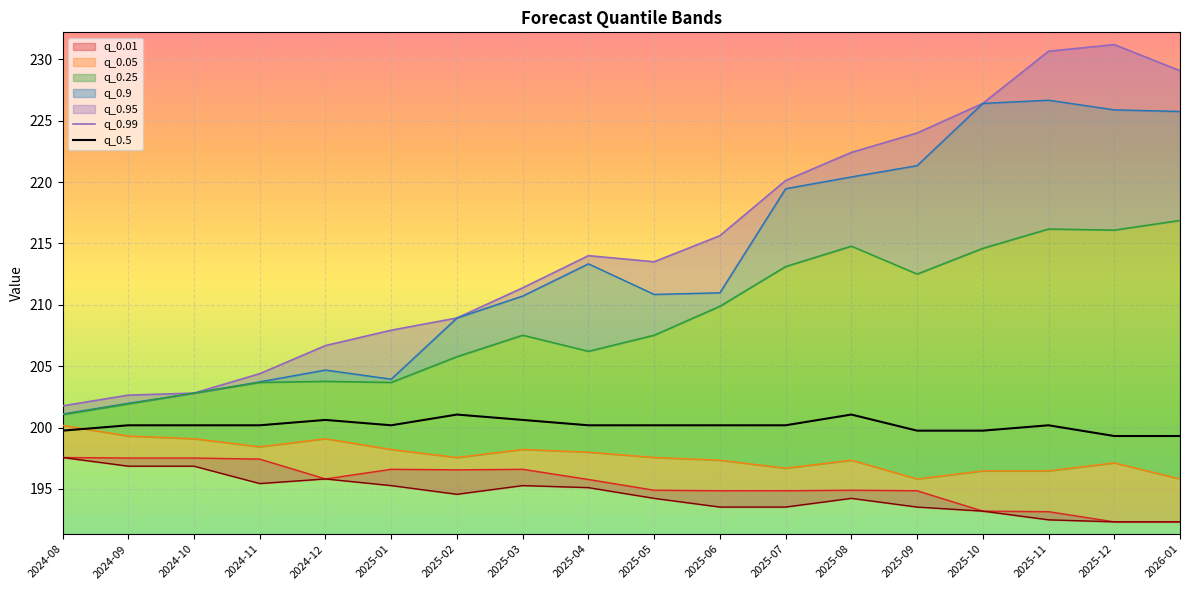

At which category is the sum across all series the highest?

2025-11